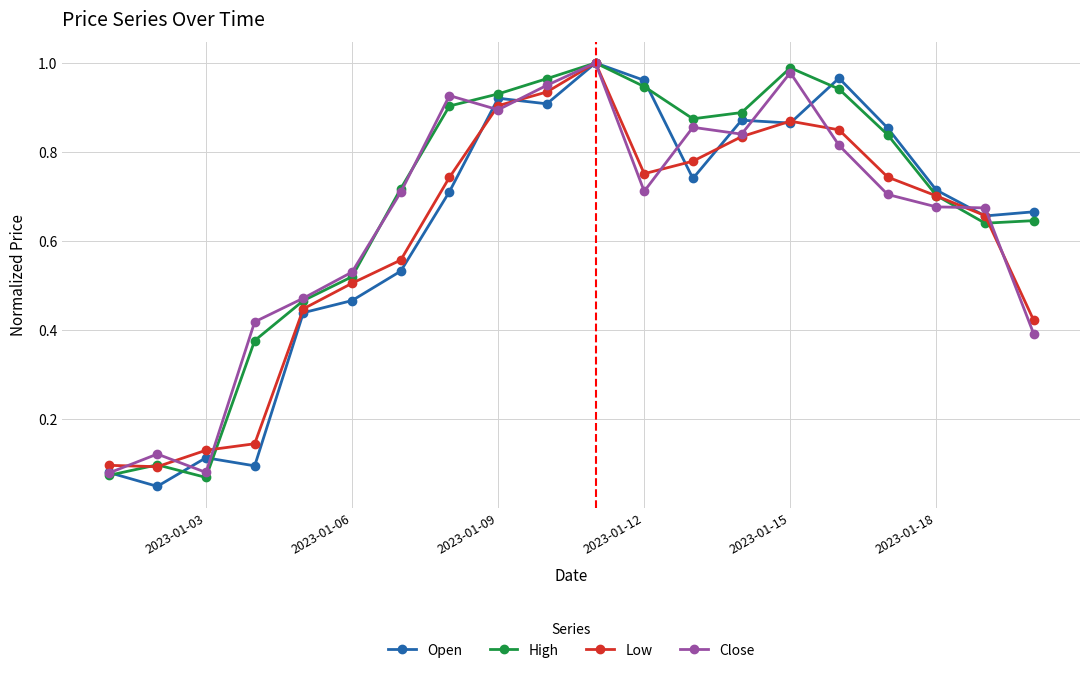

At how many categories does at least one series exceed 0?

20